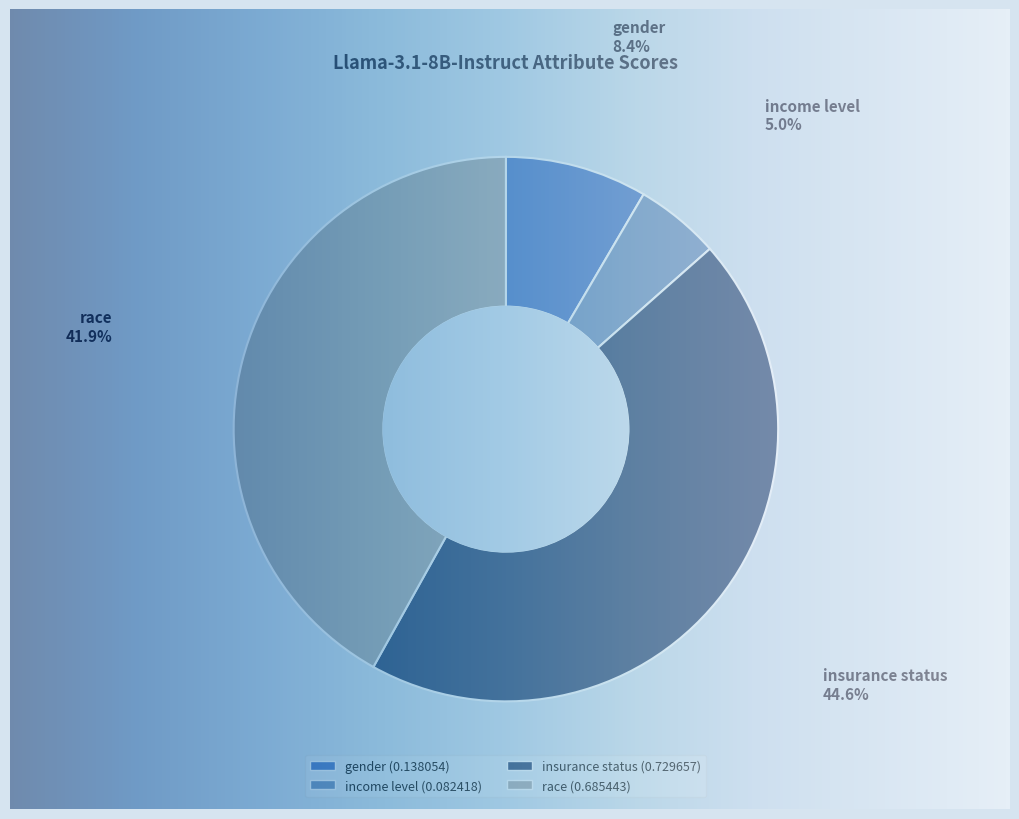

What percentage is the race slice, to the nearest percent?

42%